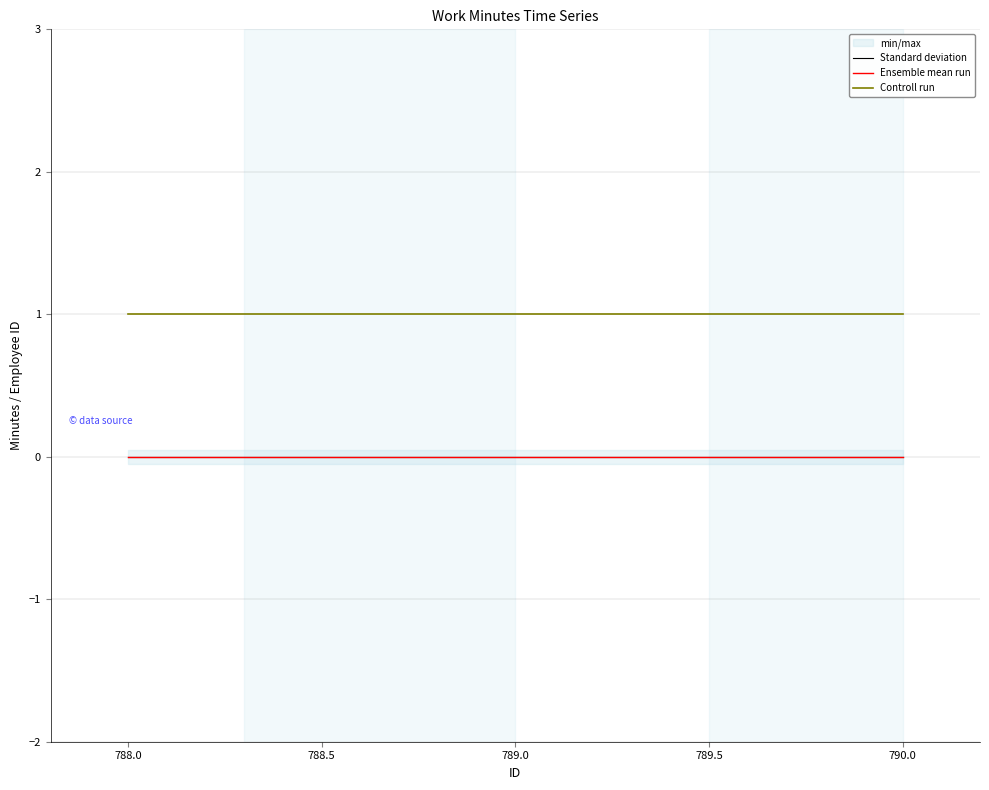

What is the total value across all series at 790.0?

1